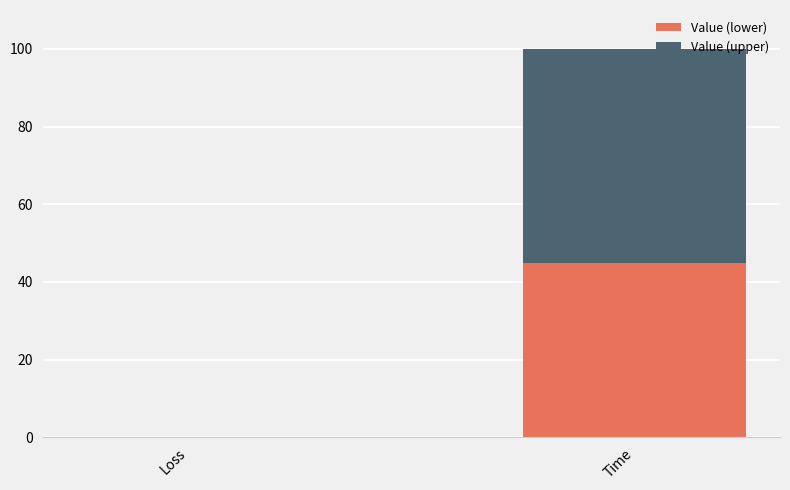

True or false: Value (lower) has a value of 61.4 at Time.

False